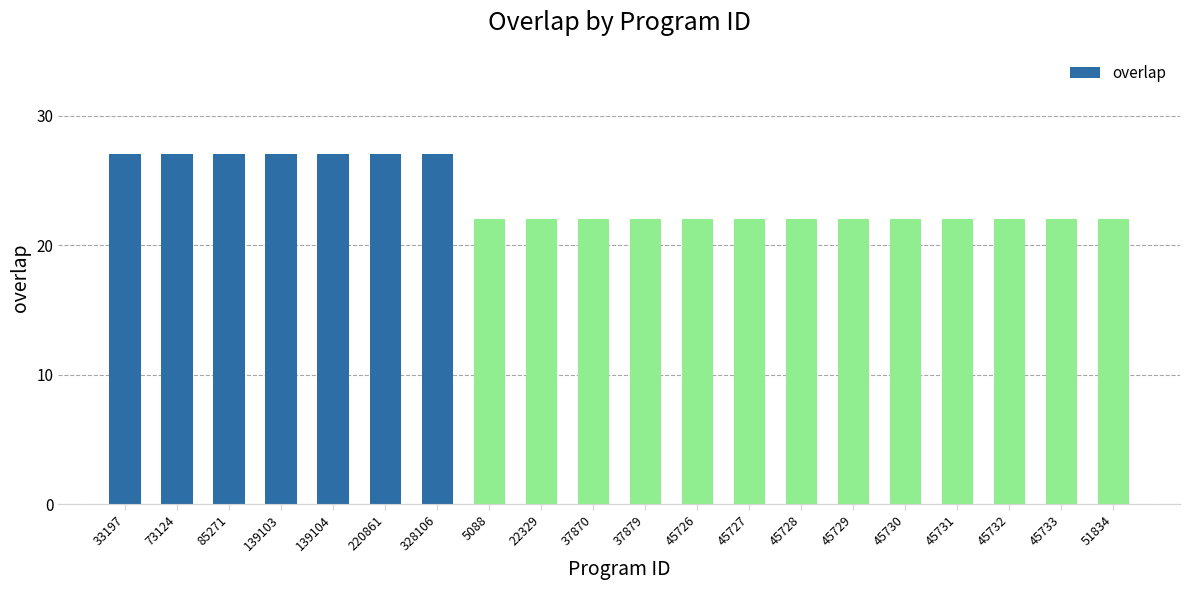

What position from the right is 220861?

15